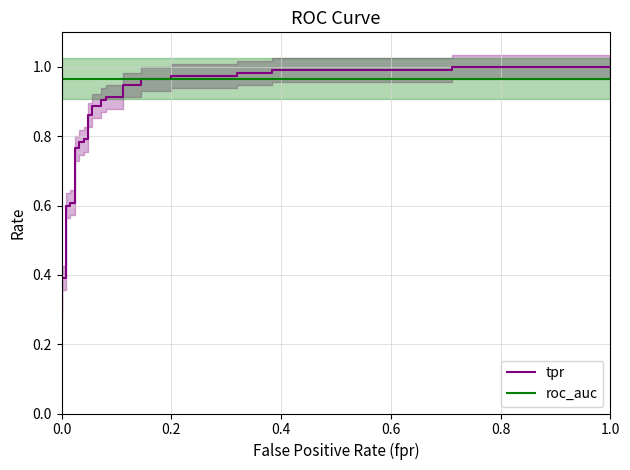

How many times do roc_auc and tpr cross each other?

1